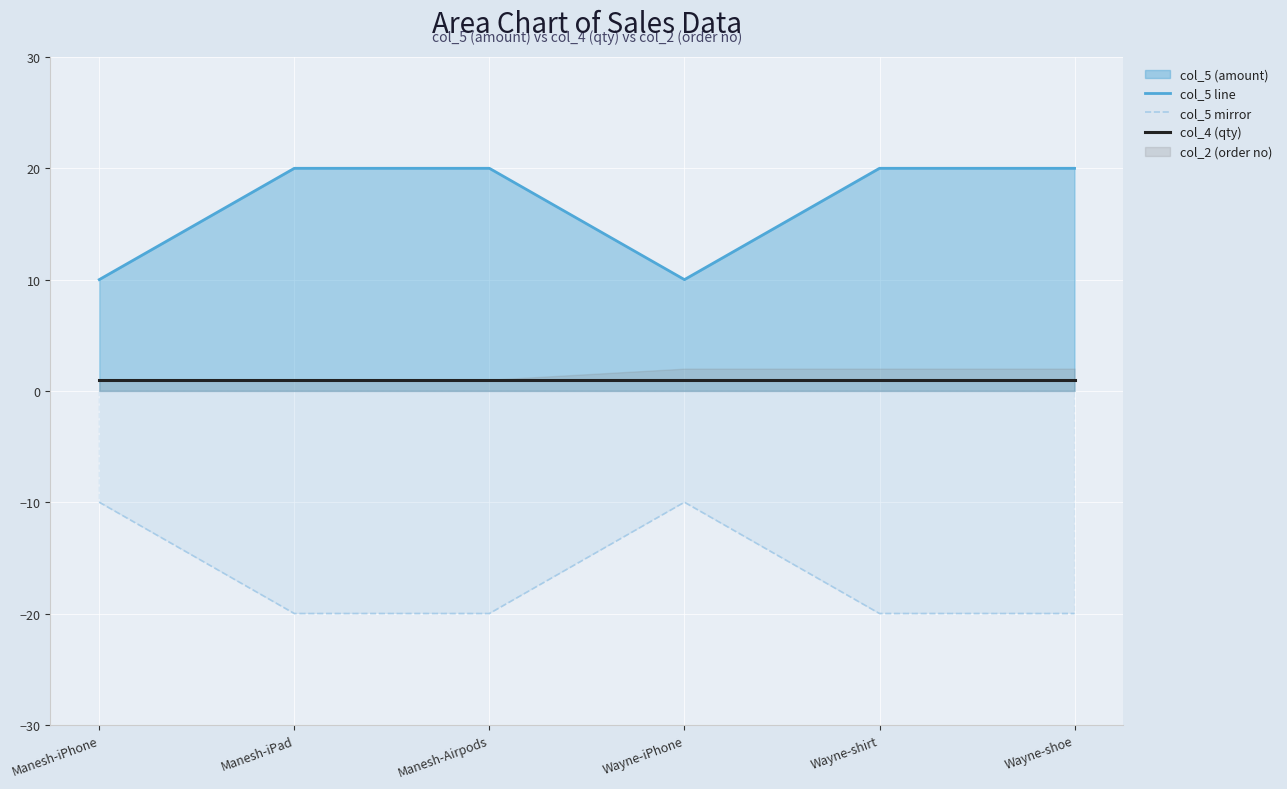

At which label does col_4 (qty) reach its minimum?

Manesh-iPhone